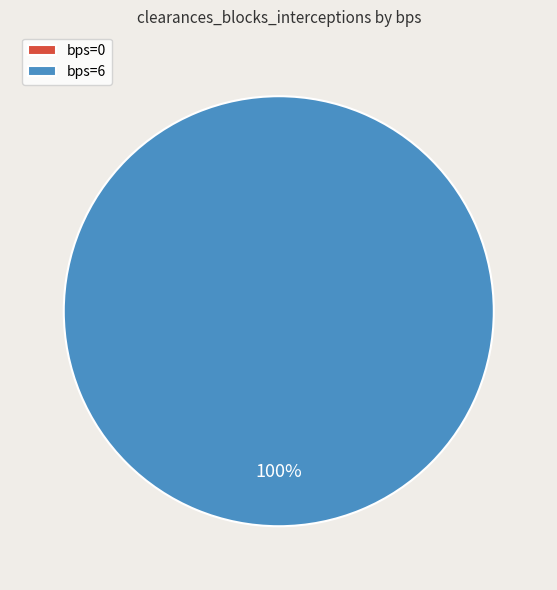

Is it true that 0 (bps=0) is 0% of the pie?

True